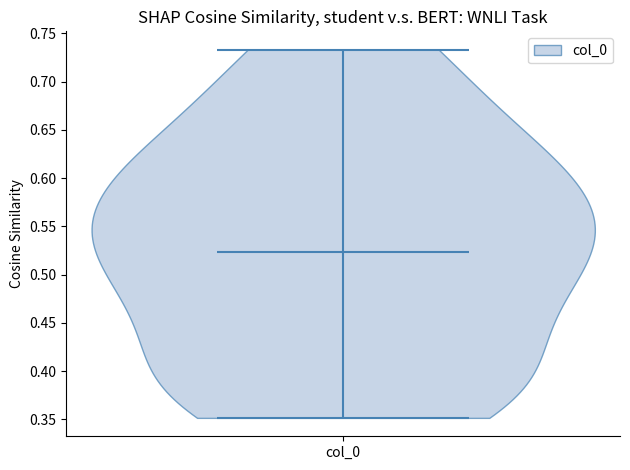

What is the highest point the violin for col_0 reaches on the y-axis? The values are not printed on the chart, so give them approximately, as read against the axis.

0.735